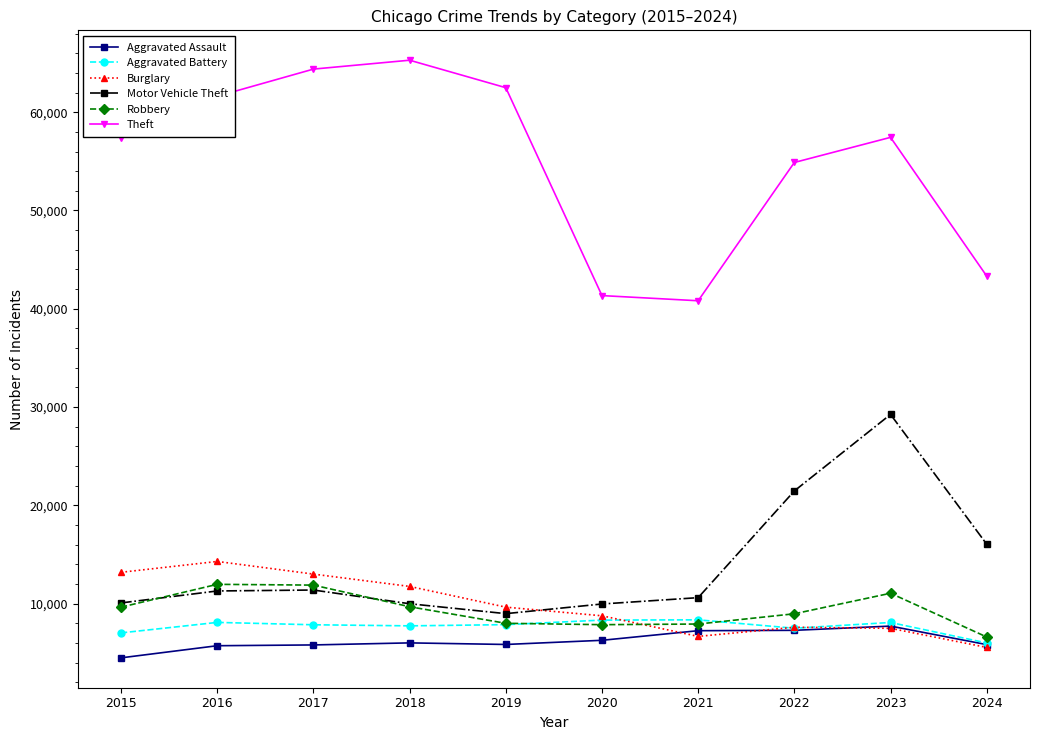

Does the chart display data point markers on the line(s)?

Yes